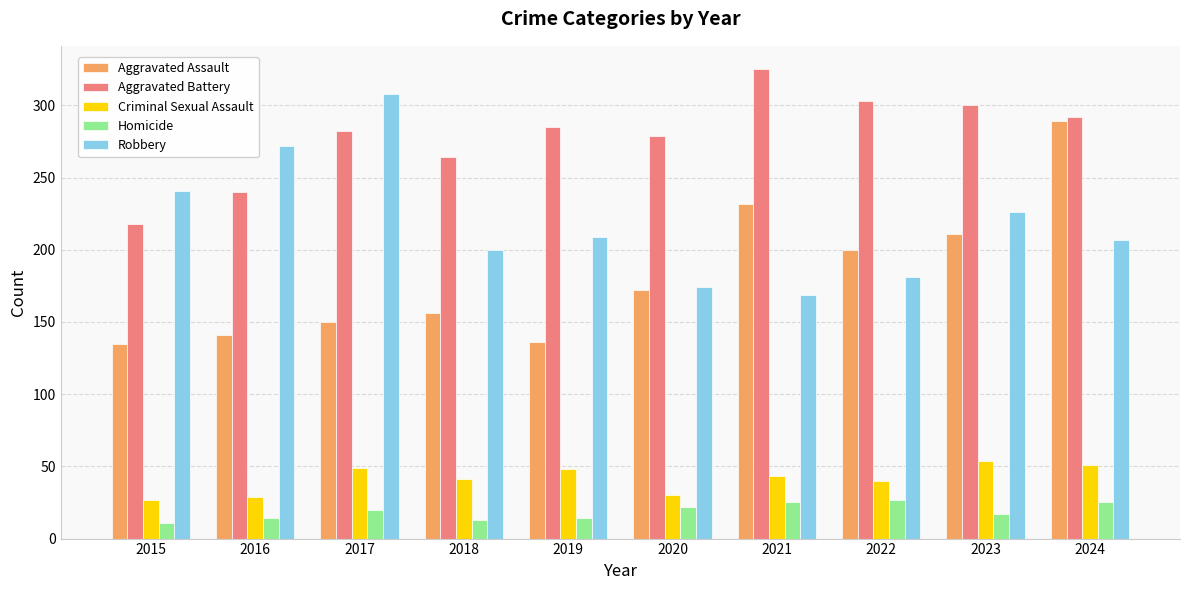

What is the value of the Aggravated Assault bar at the 10th from the left?

289